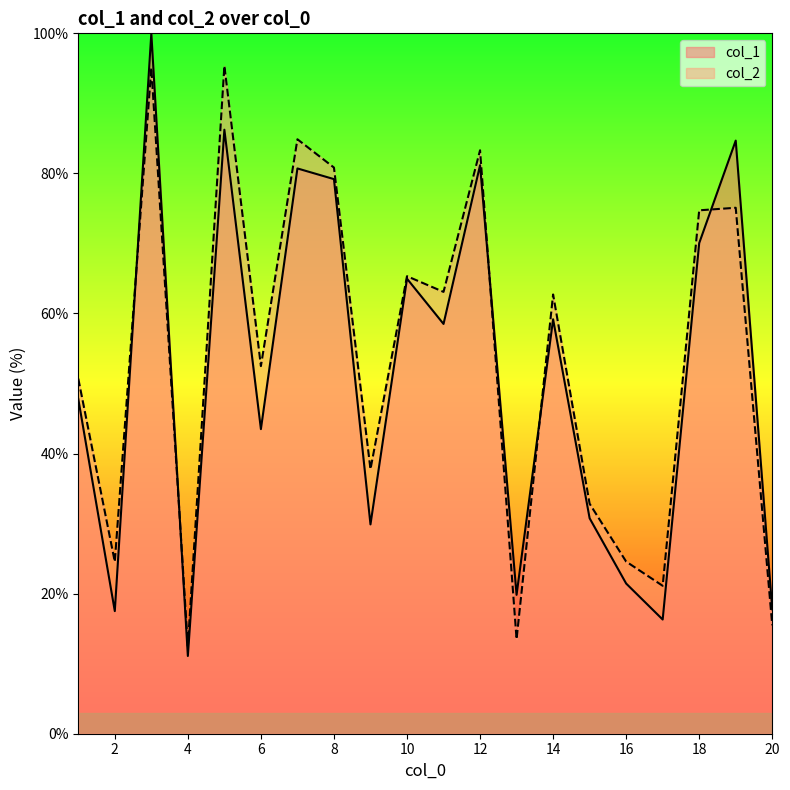

In col_1, how many points are higher than both neighbors (excluding endpoints)?

7